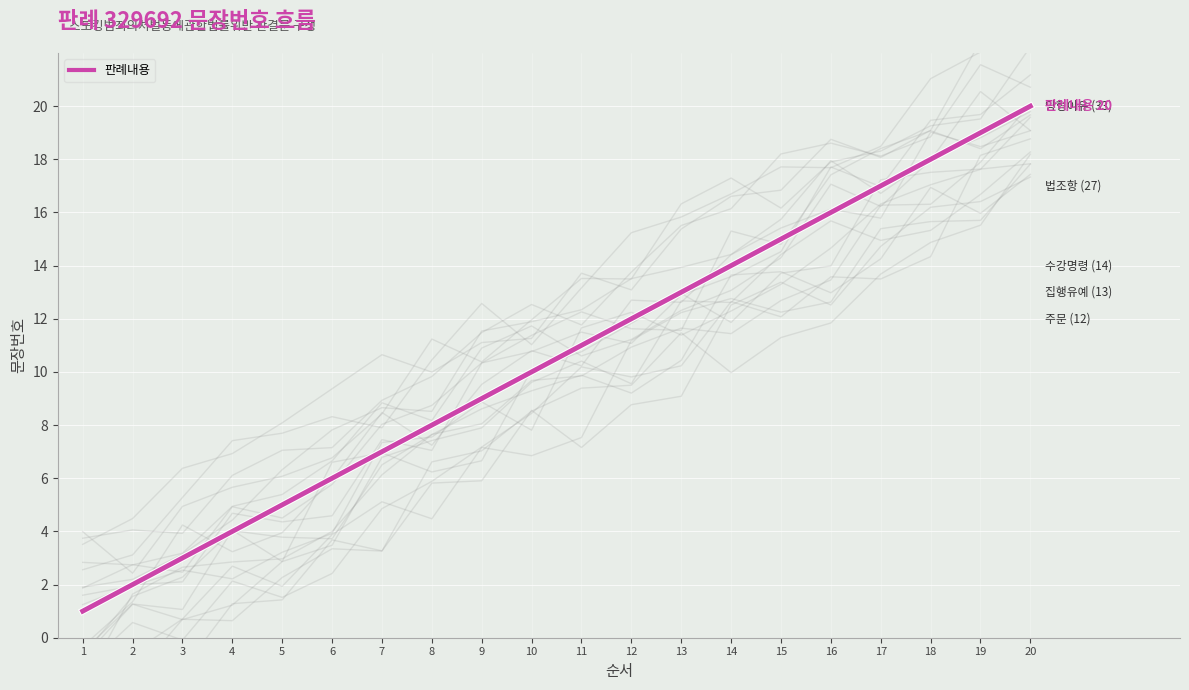

Rank the categories by value from lowest to highest.

1, 2, 3, 4, 5, 6, 7, 8, 9, 10, 11, 12, 13, 14, 15, 16, 17, 18, 19, 20